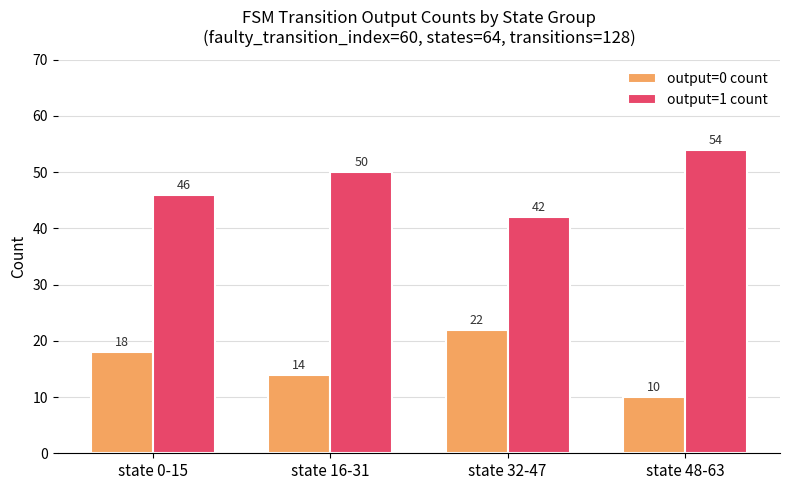

Is it true that output=1 count equals 26 at state 16-31?

False